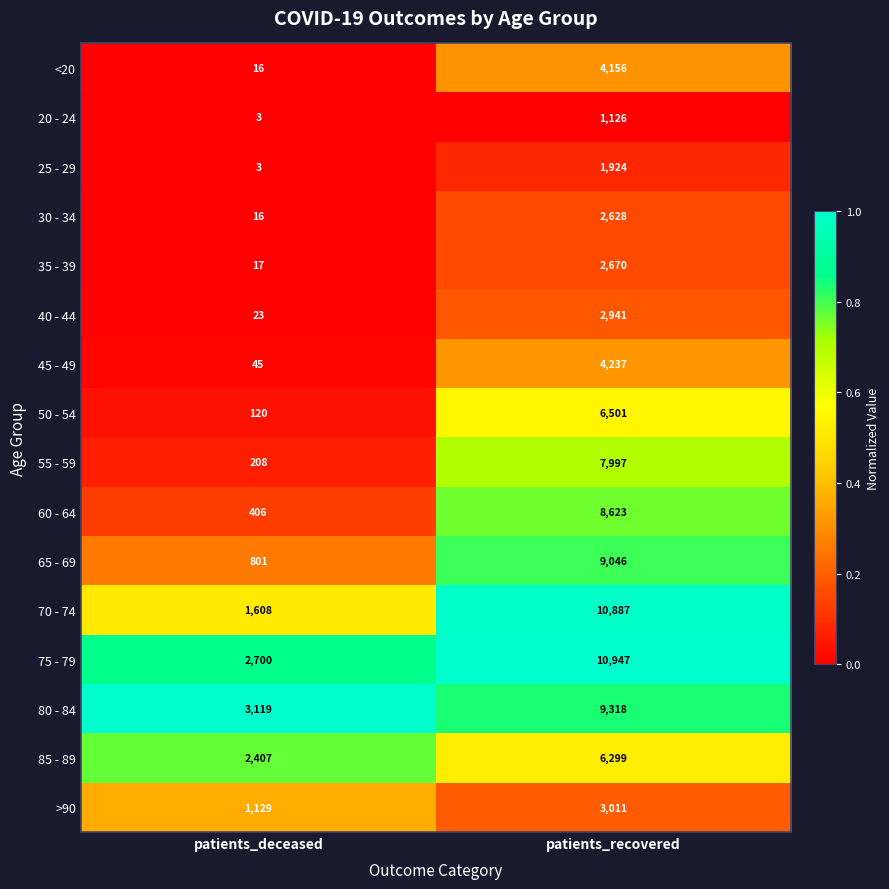

How many series are shown in this chart?

16